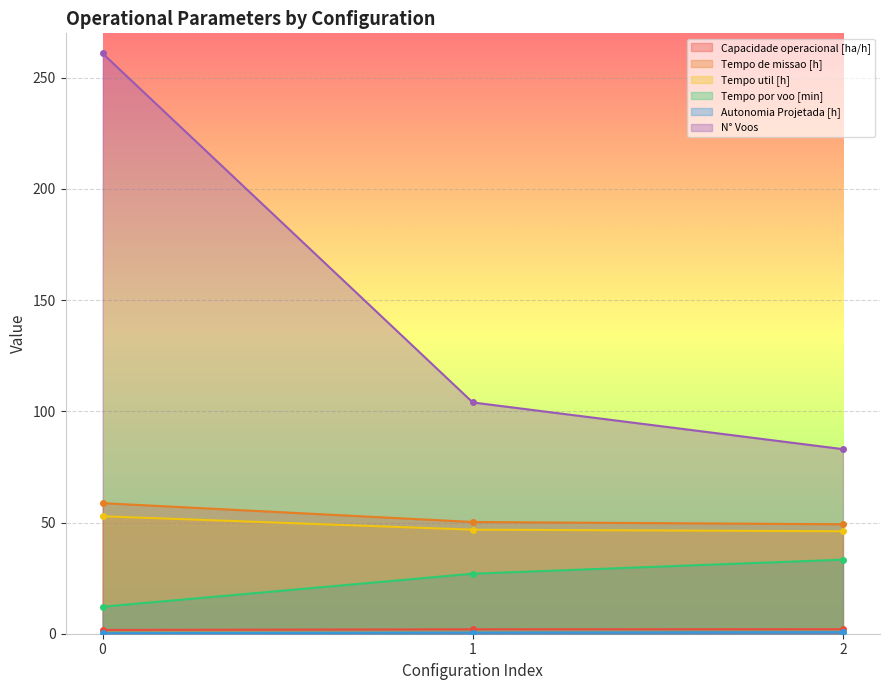

The Autonomia Projetada [h] series shows 0.2 at 0. True or false?

True